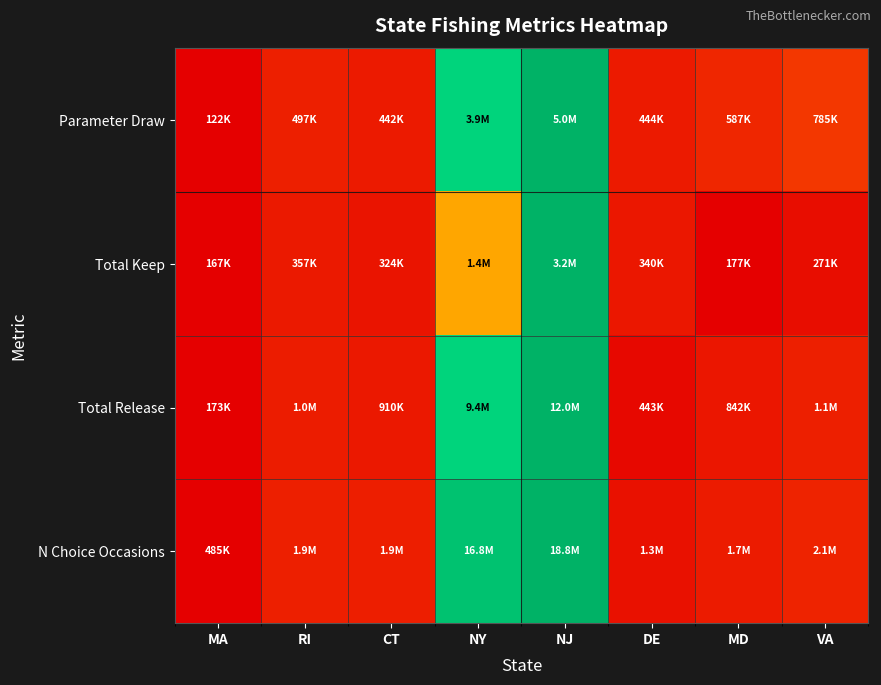

Which has a higher value, RI or CT?

RI